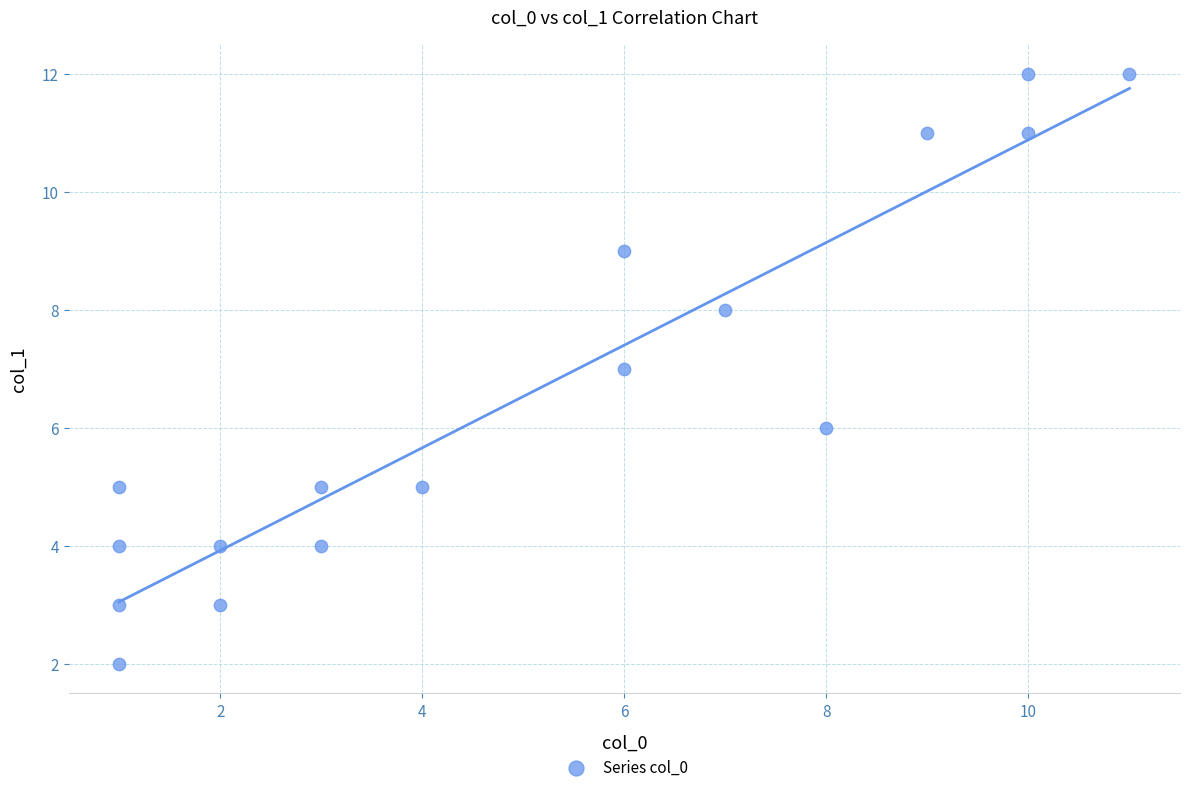

What is the range of Y values (max minus min)?

10